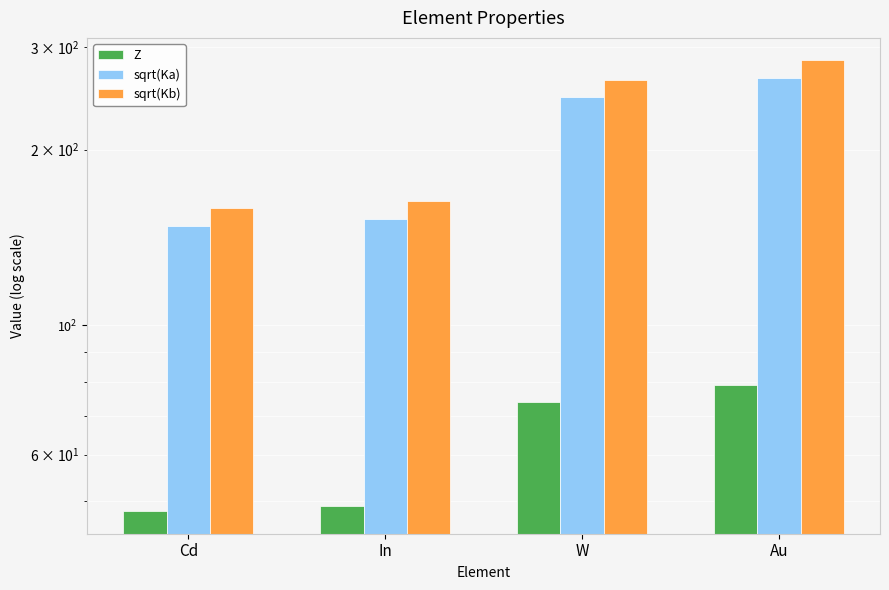

True or false: Z has a value of 74.0 at W.

True